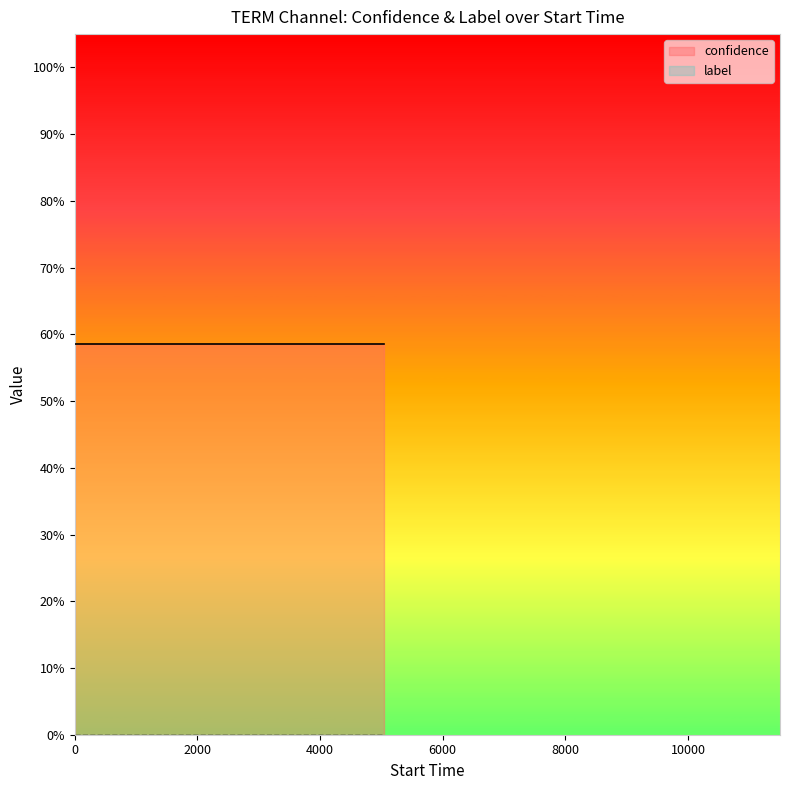

How many series are shown in this chart?

2